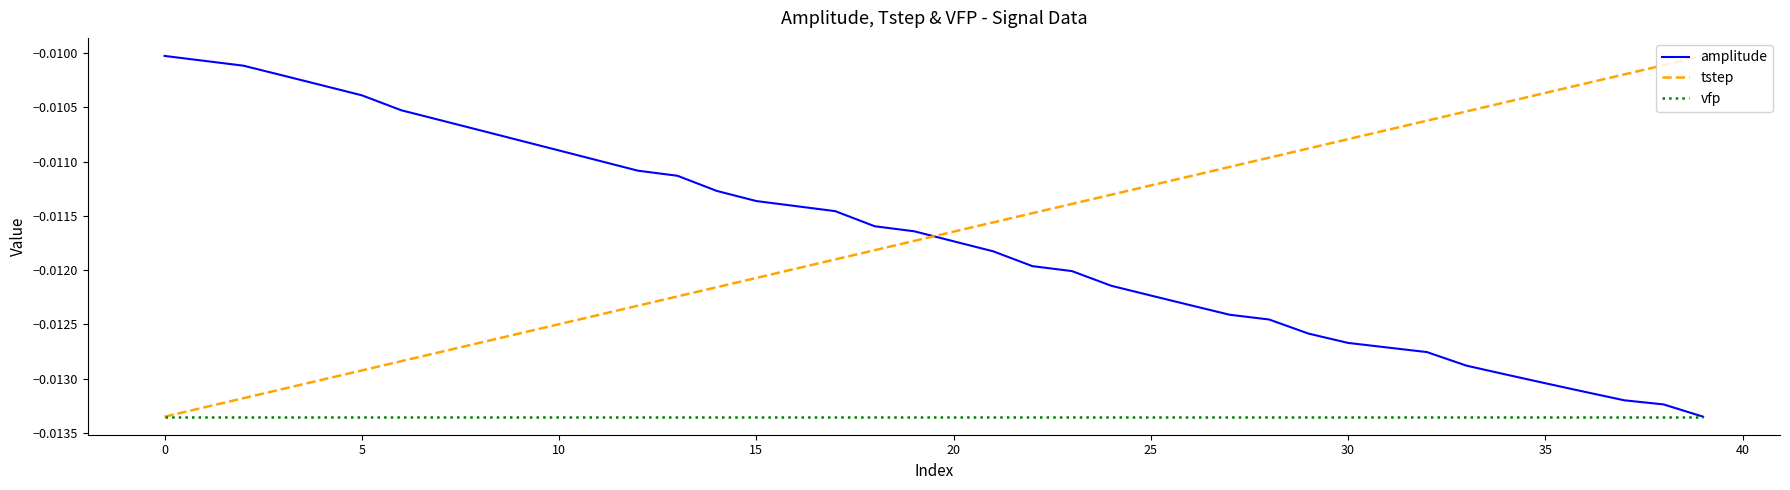

What is the sum of all vfp values?

-0.5